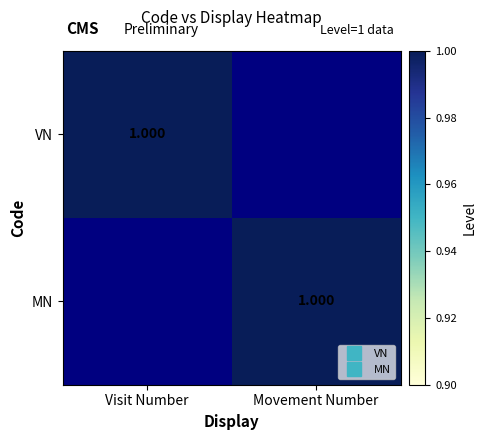

Is the value of MN at Visit Number greater than the value of VN at Movement Number?

No